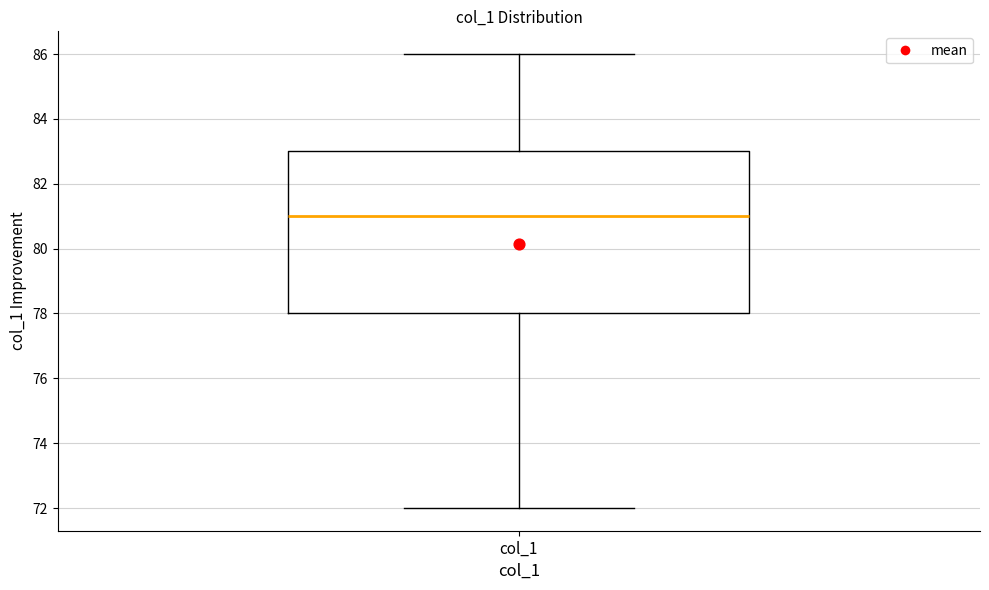

Where is the lower edge of the box for col_1 on the y-axis? The values are not printed on the chart, so give them approximately, as read against the axis.

78